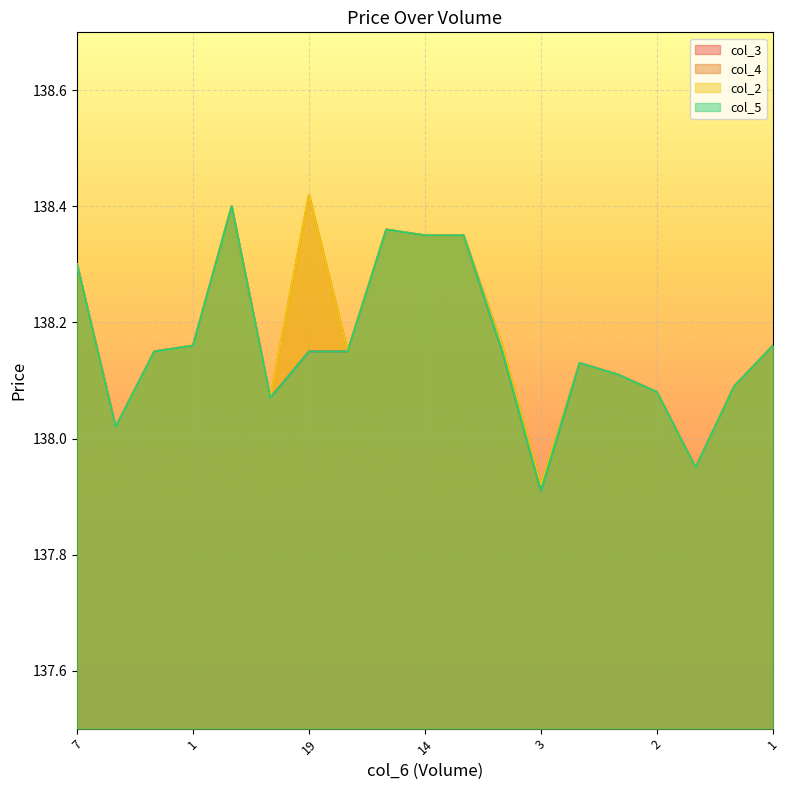

Is it true that col_3 equals 138.2 at 10?

True